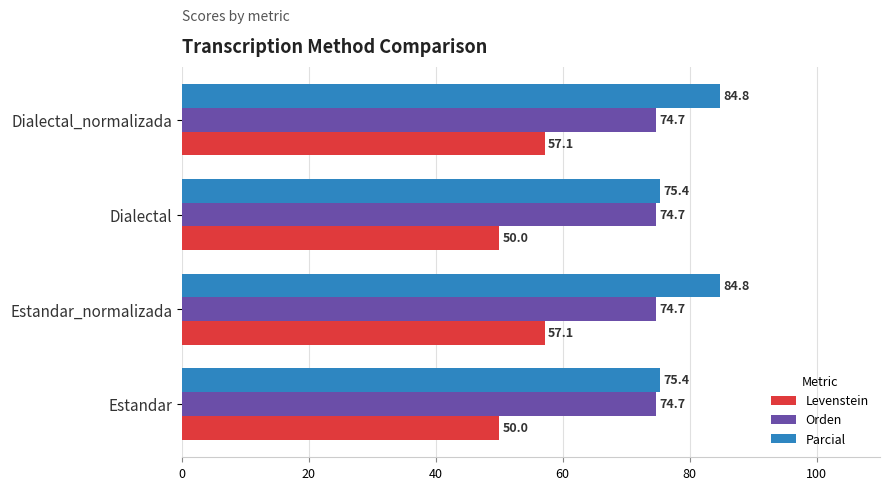

Rank the series by their average value, from lowest to highest.

Levenstein, Orden, Parcial